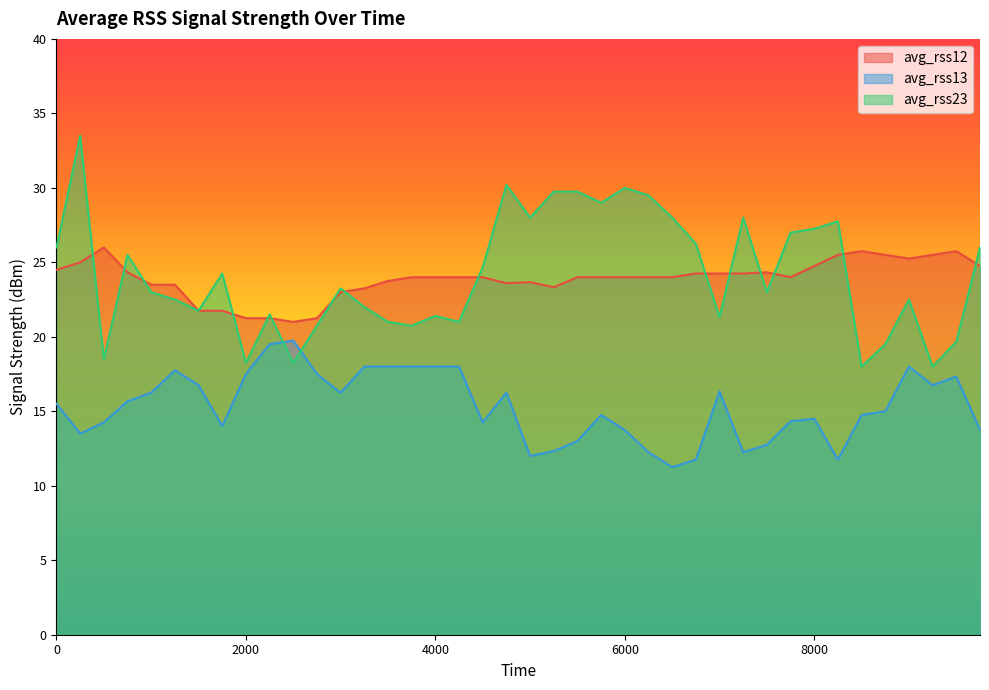

Which series has the largest range (max minus min)?

avg_rss23